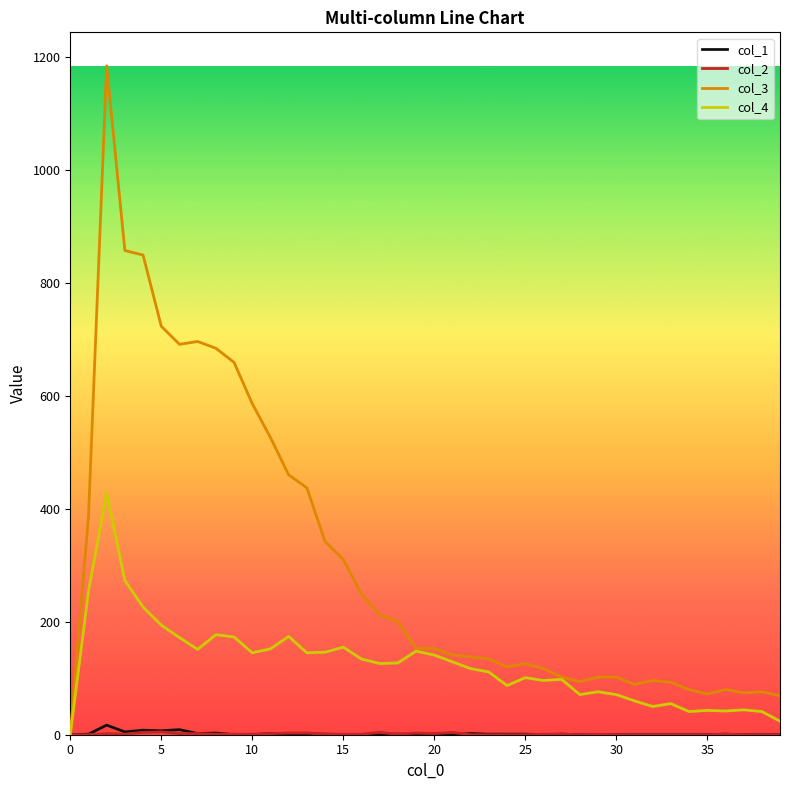

Which series has the largest range (max minus min)?

col_3